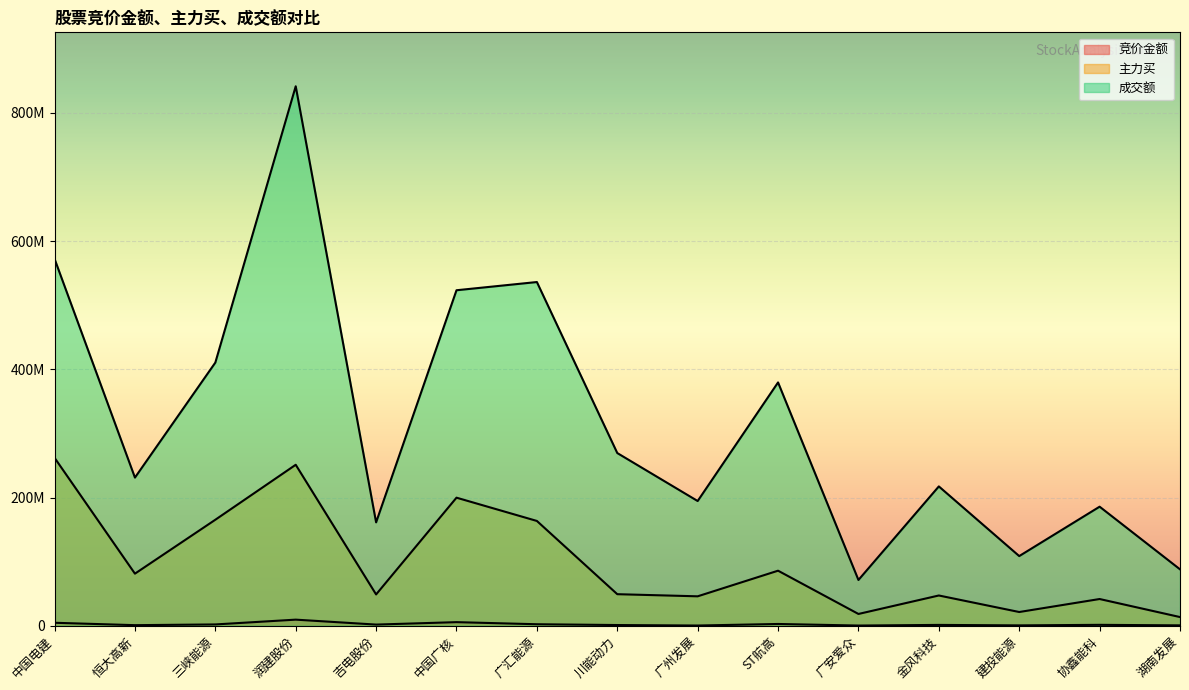

Rank the series by their maximum value, from lowest to highest.

竞价金额, 主力买, 成交额